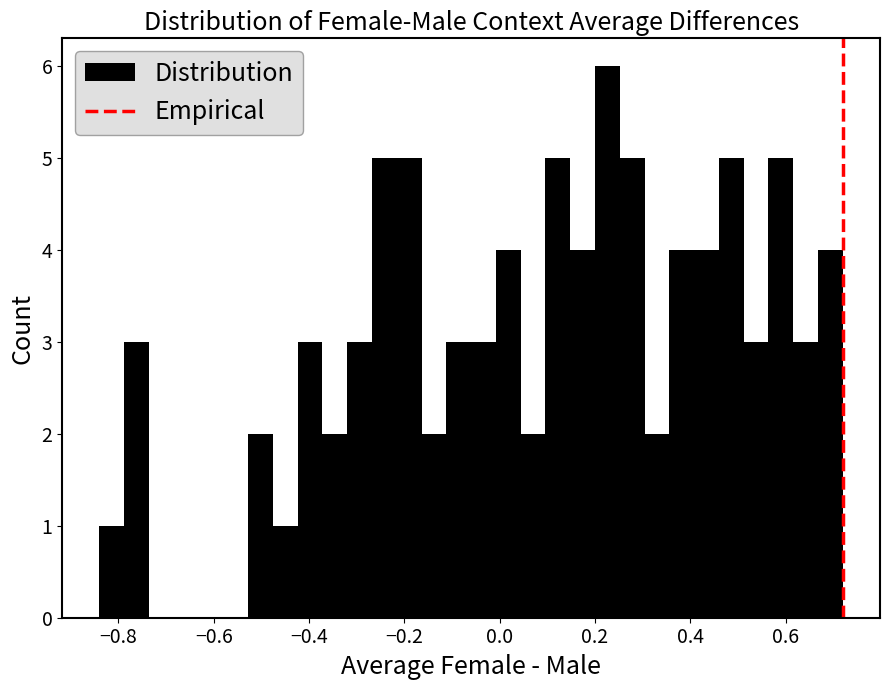

Around what value on the x-axis is the tallest bar? Give the approximate position of its centre, as read against the axis.

0.22